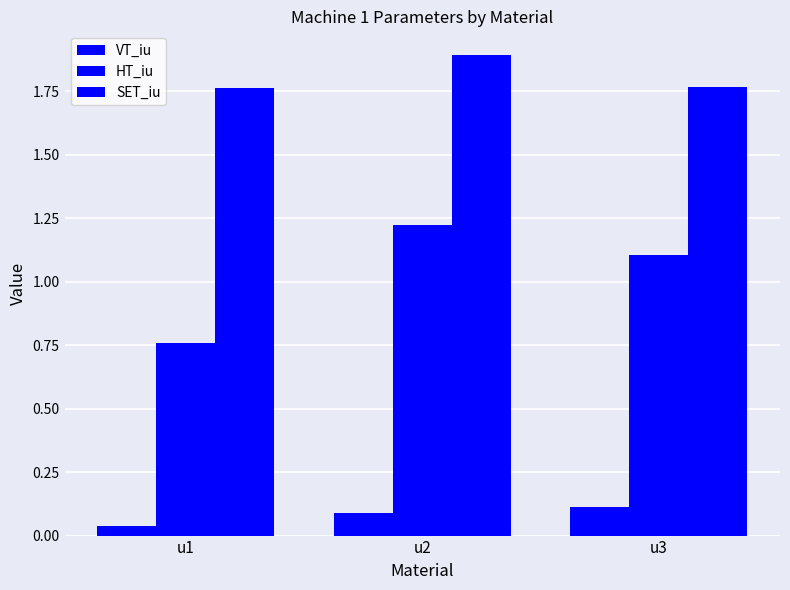

What is the average value of the HT_iu series?

1.0